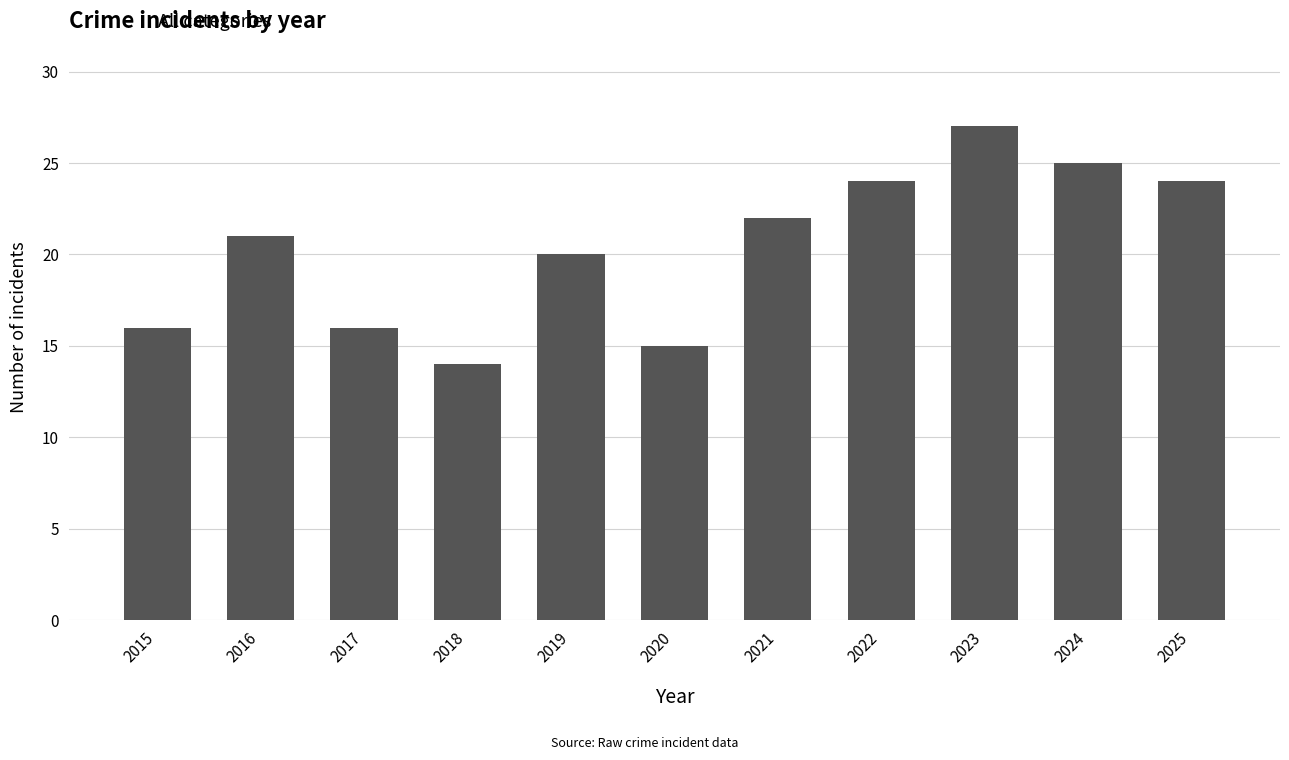

What is the value of the 1st bar from the left?

16